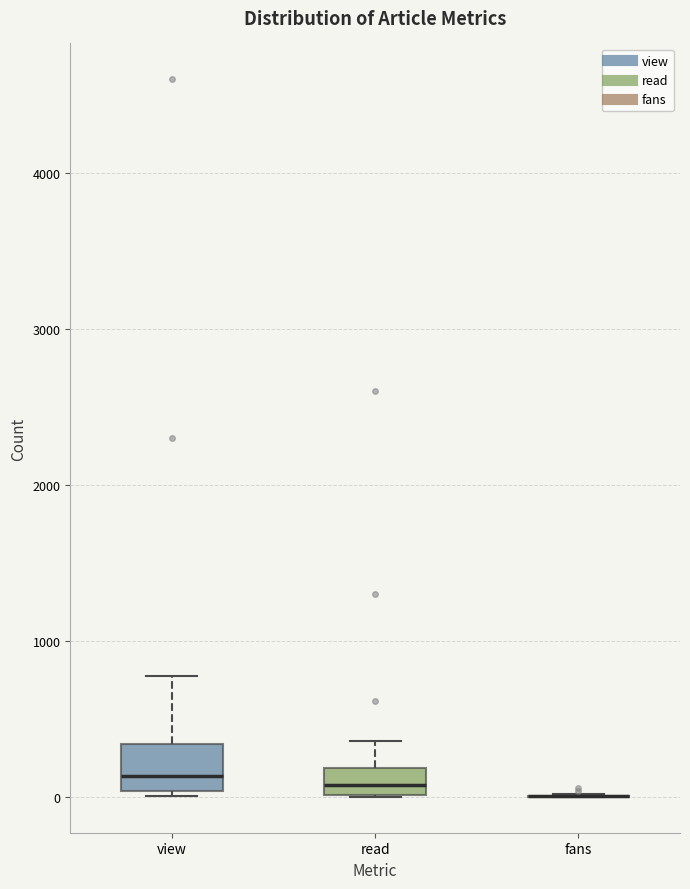

Where does the median line of the box for read sit on the y-axis? The values are not printed on the chart, so give them approximately, as read against the axis.

100